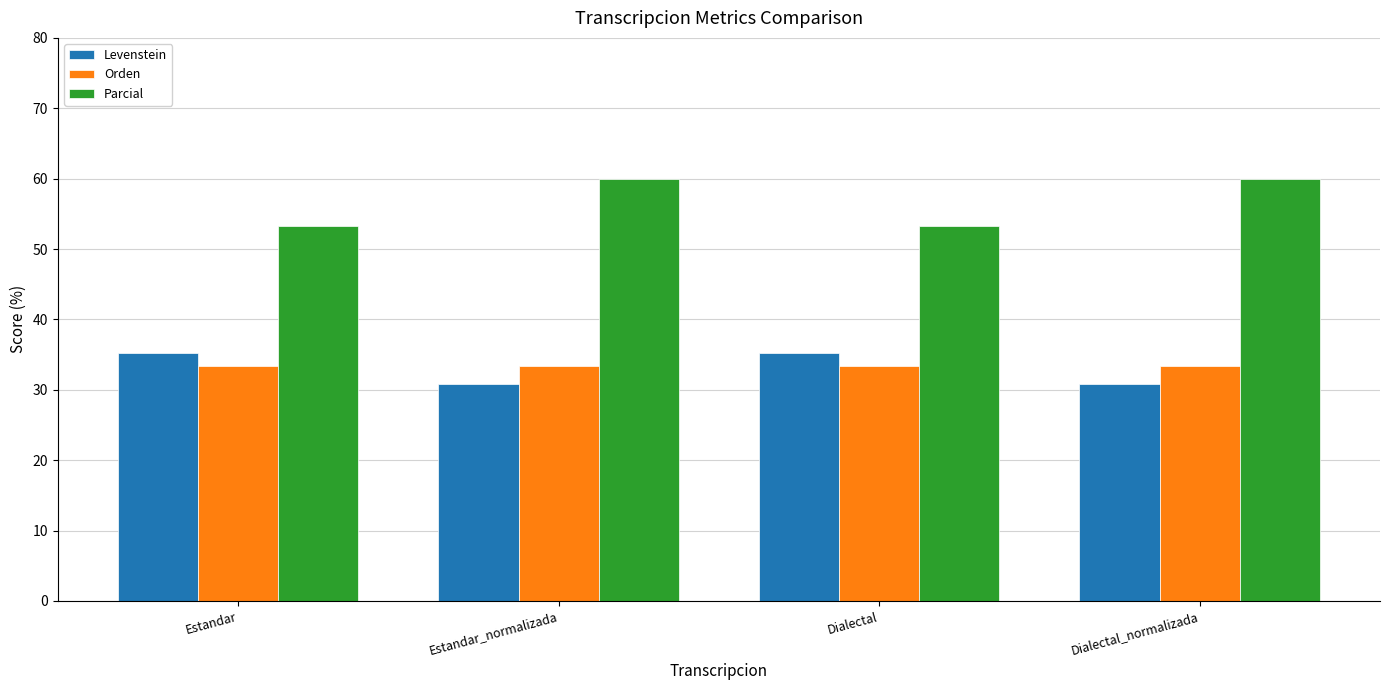

What is the value of the Orden bar at the 2nd from the left?

33.3